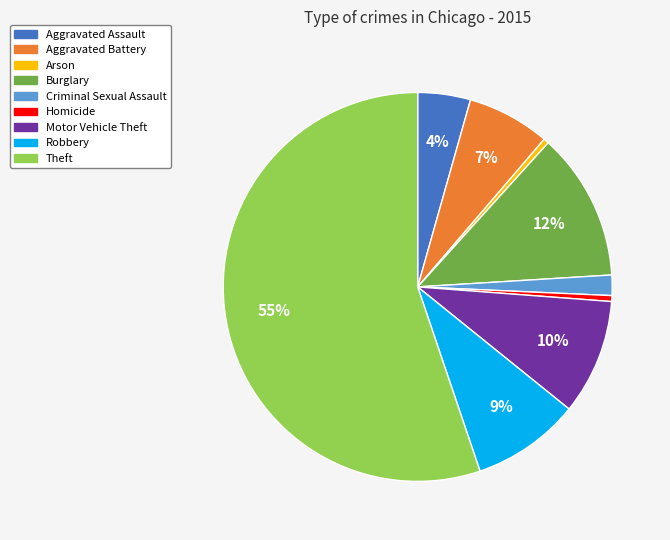

Is it true that Burglary is 21% of the pie?

False